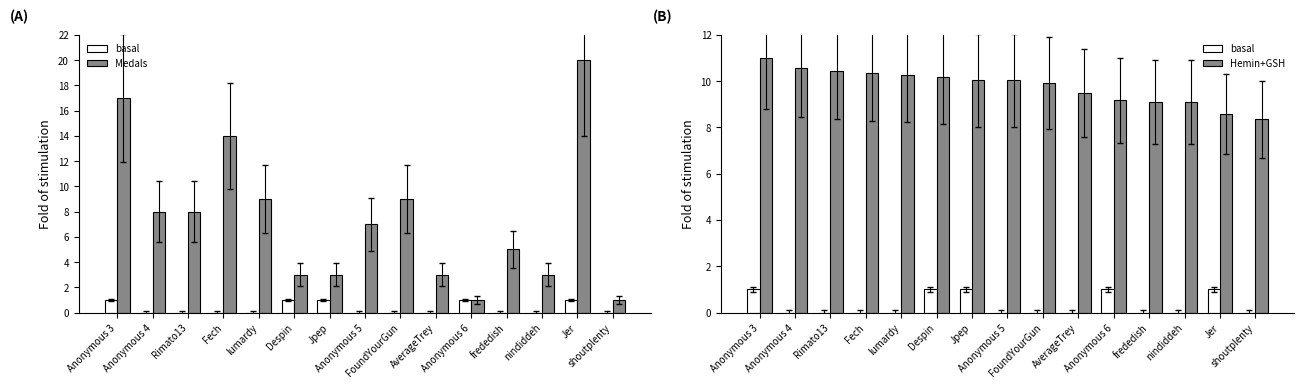

At which category does the chart reach its peak across all series?

Jer